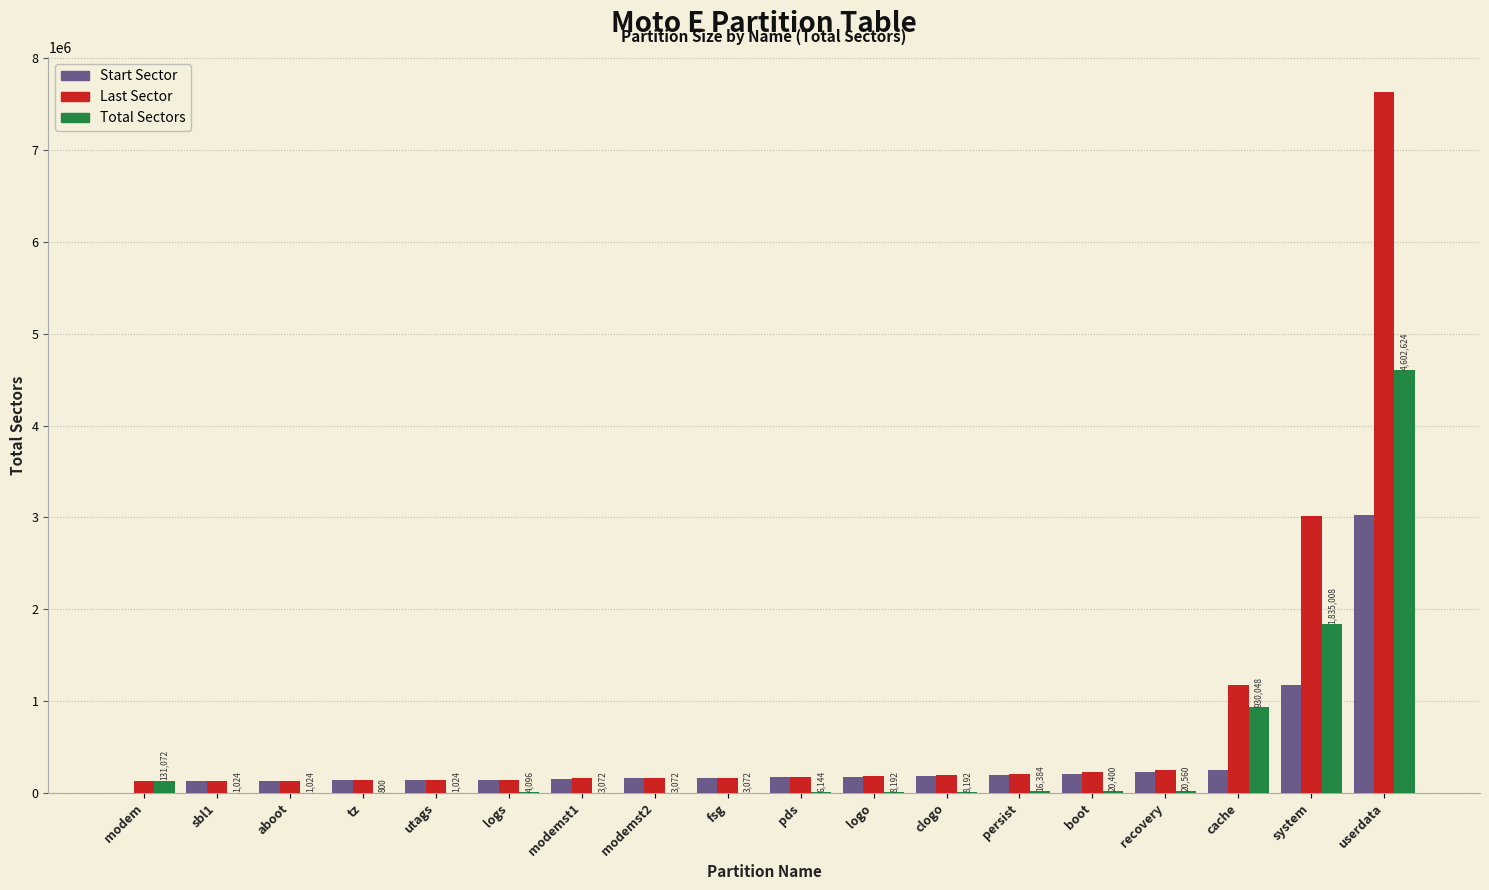

What is the approximate value of Total Sectors at system, to the nearest 10?

1835010